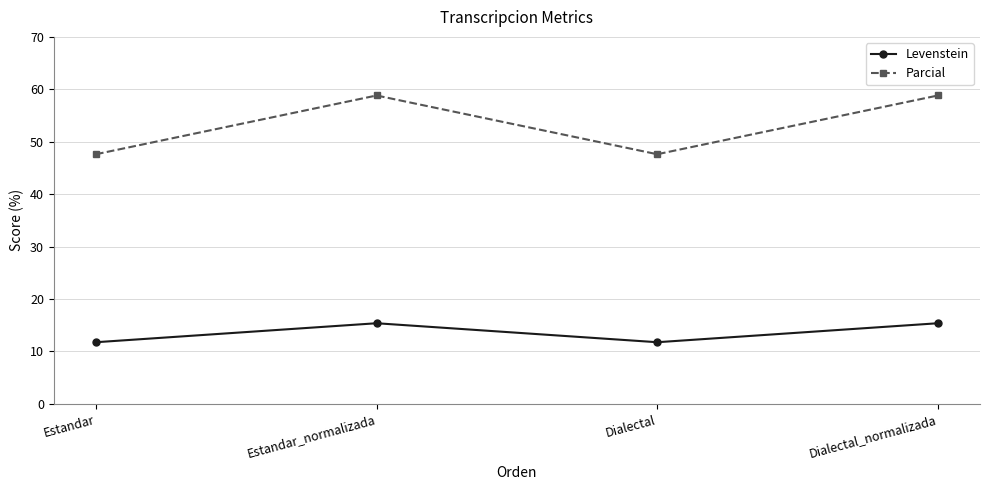

List the series in order of their peak value, lowest first.

Levenstein, Parcial